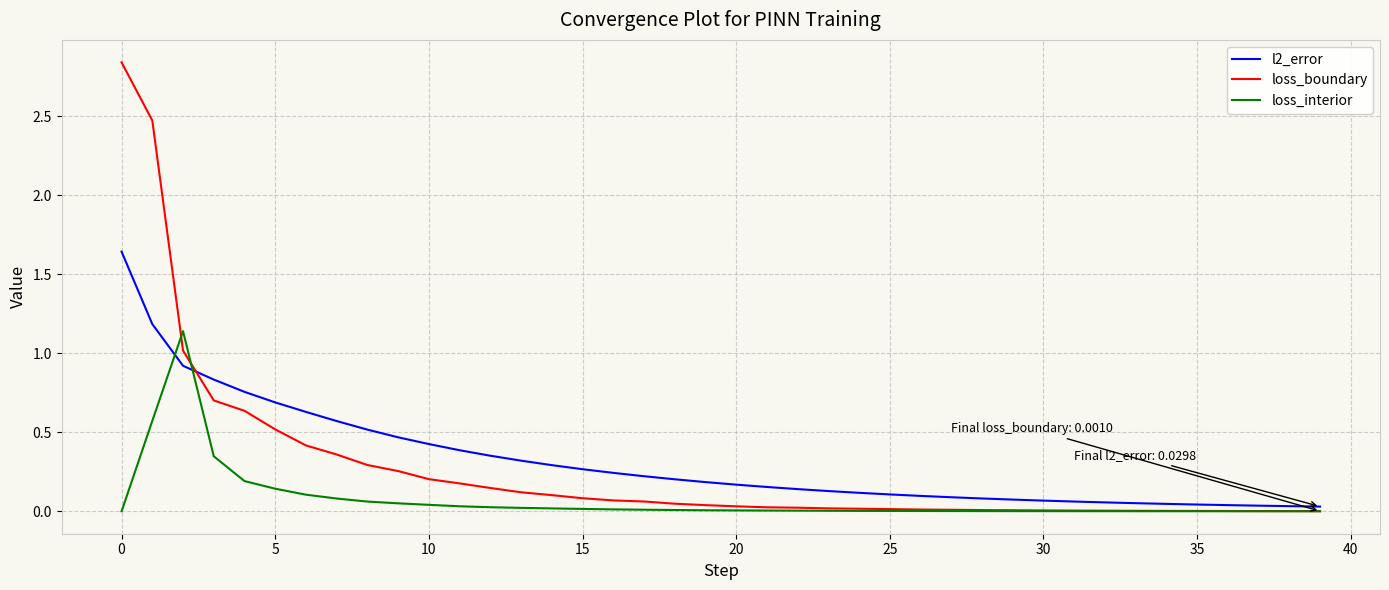

Which series has the largest range (max minus min)?

loss_boundary